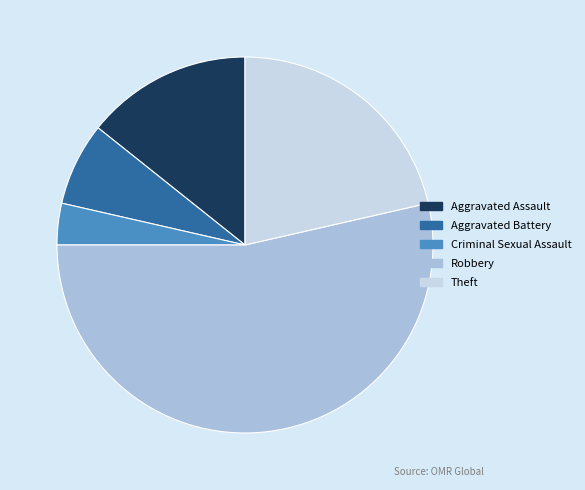

Do Criminal Sexual Assault and Robbery together represent more than half of the pie?

Yes